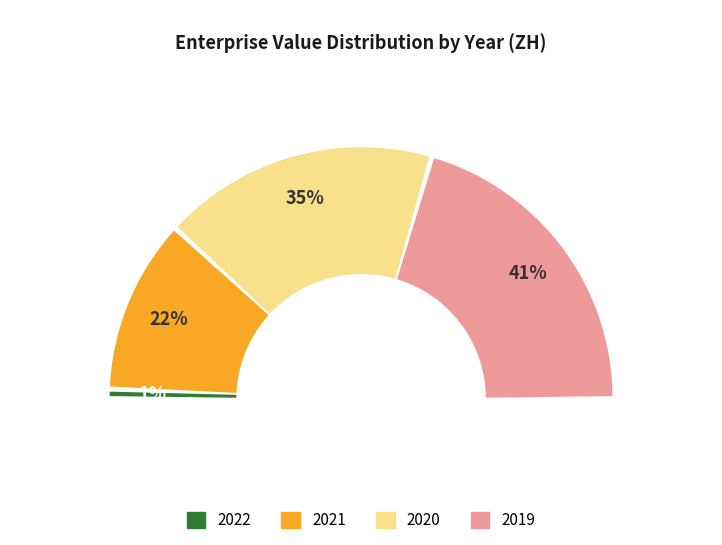

Rank the categories by value from lowest to highest.

2022, 2021, 2020, 2019